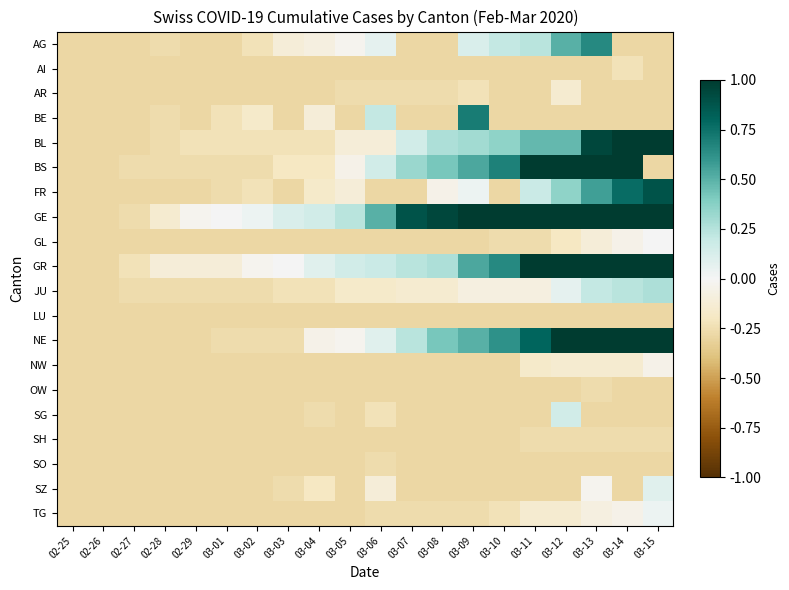

Rank the series by their maximum value, from lowest to highest.

LU, OW, SH, SO, AI, AR, NW, GL, TG, SZ, SG, JU, AG, BE, FR, BL, BS, GE, GR, NE